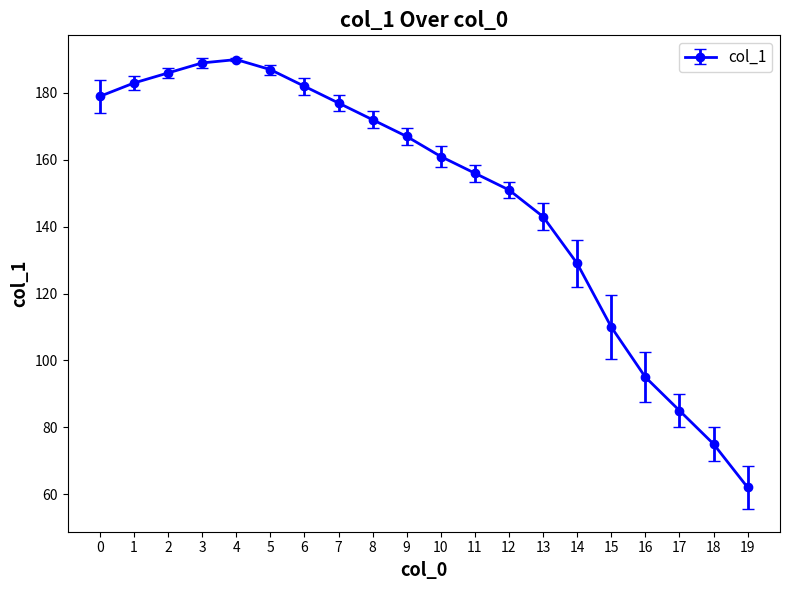

What is the average value?

149